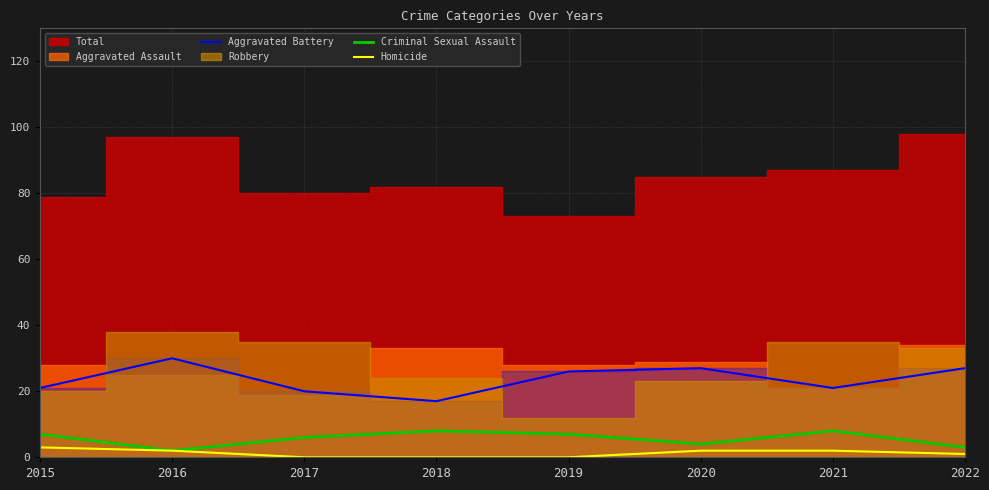

List the labels in order of Criminal Sexual Assault value, smallest first.

2016, 2022, 2020, 2017, 2015, 2019, 2018, 2021